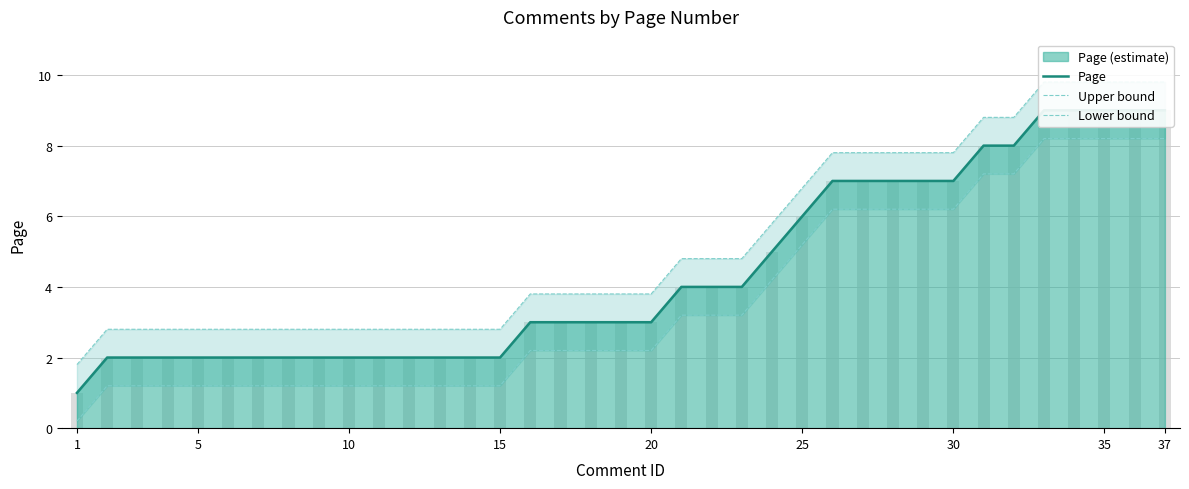

True or false: Upper bound has a value of 2.8 at 10.

True